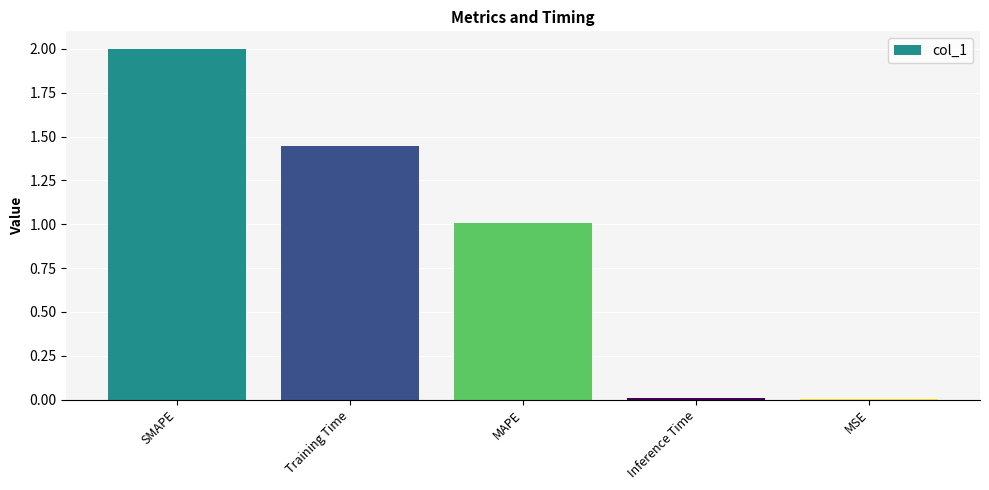

What value does the data have at MAPE?

1.0